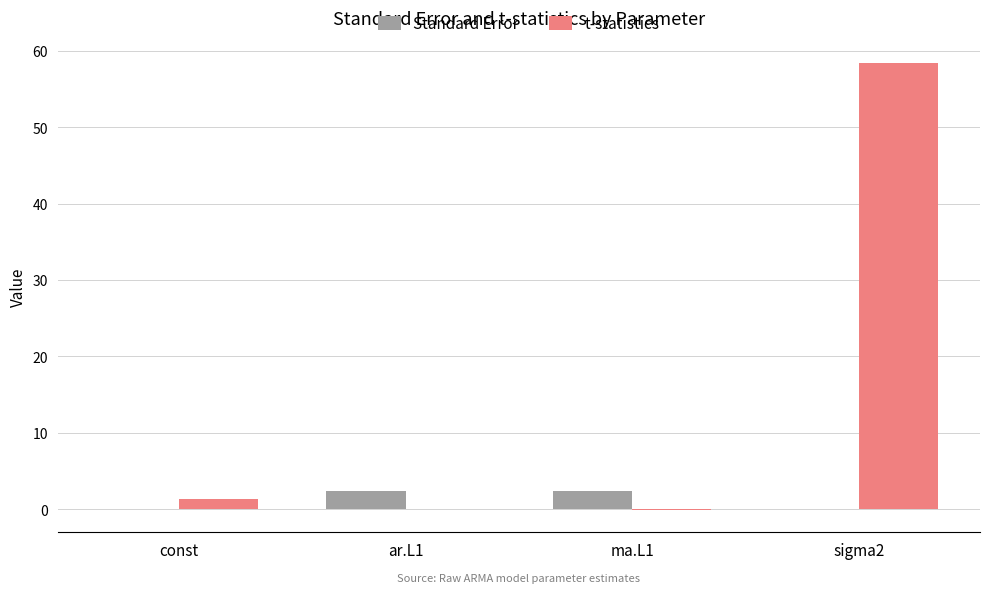

What is the spread (max minus min) of values at ar.L1?

2.4